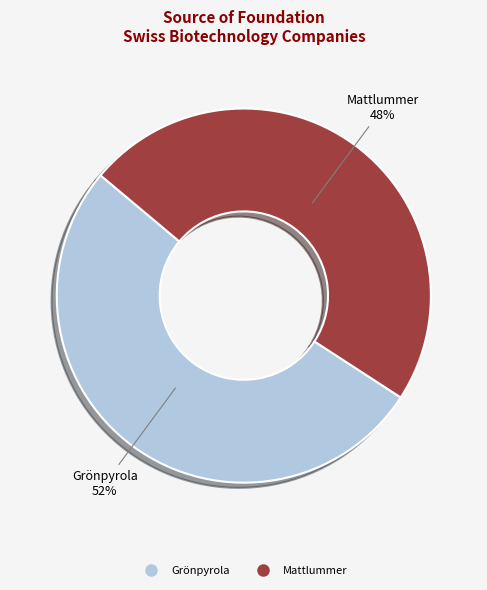

To the nearest percent, what is the difference between the largest and smallest slice percentages?

4%